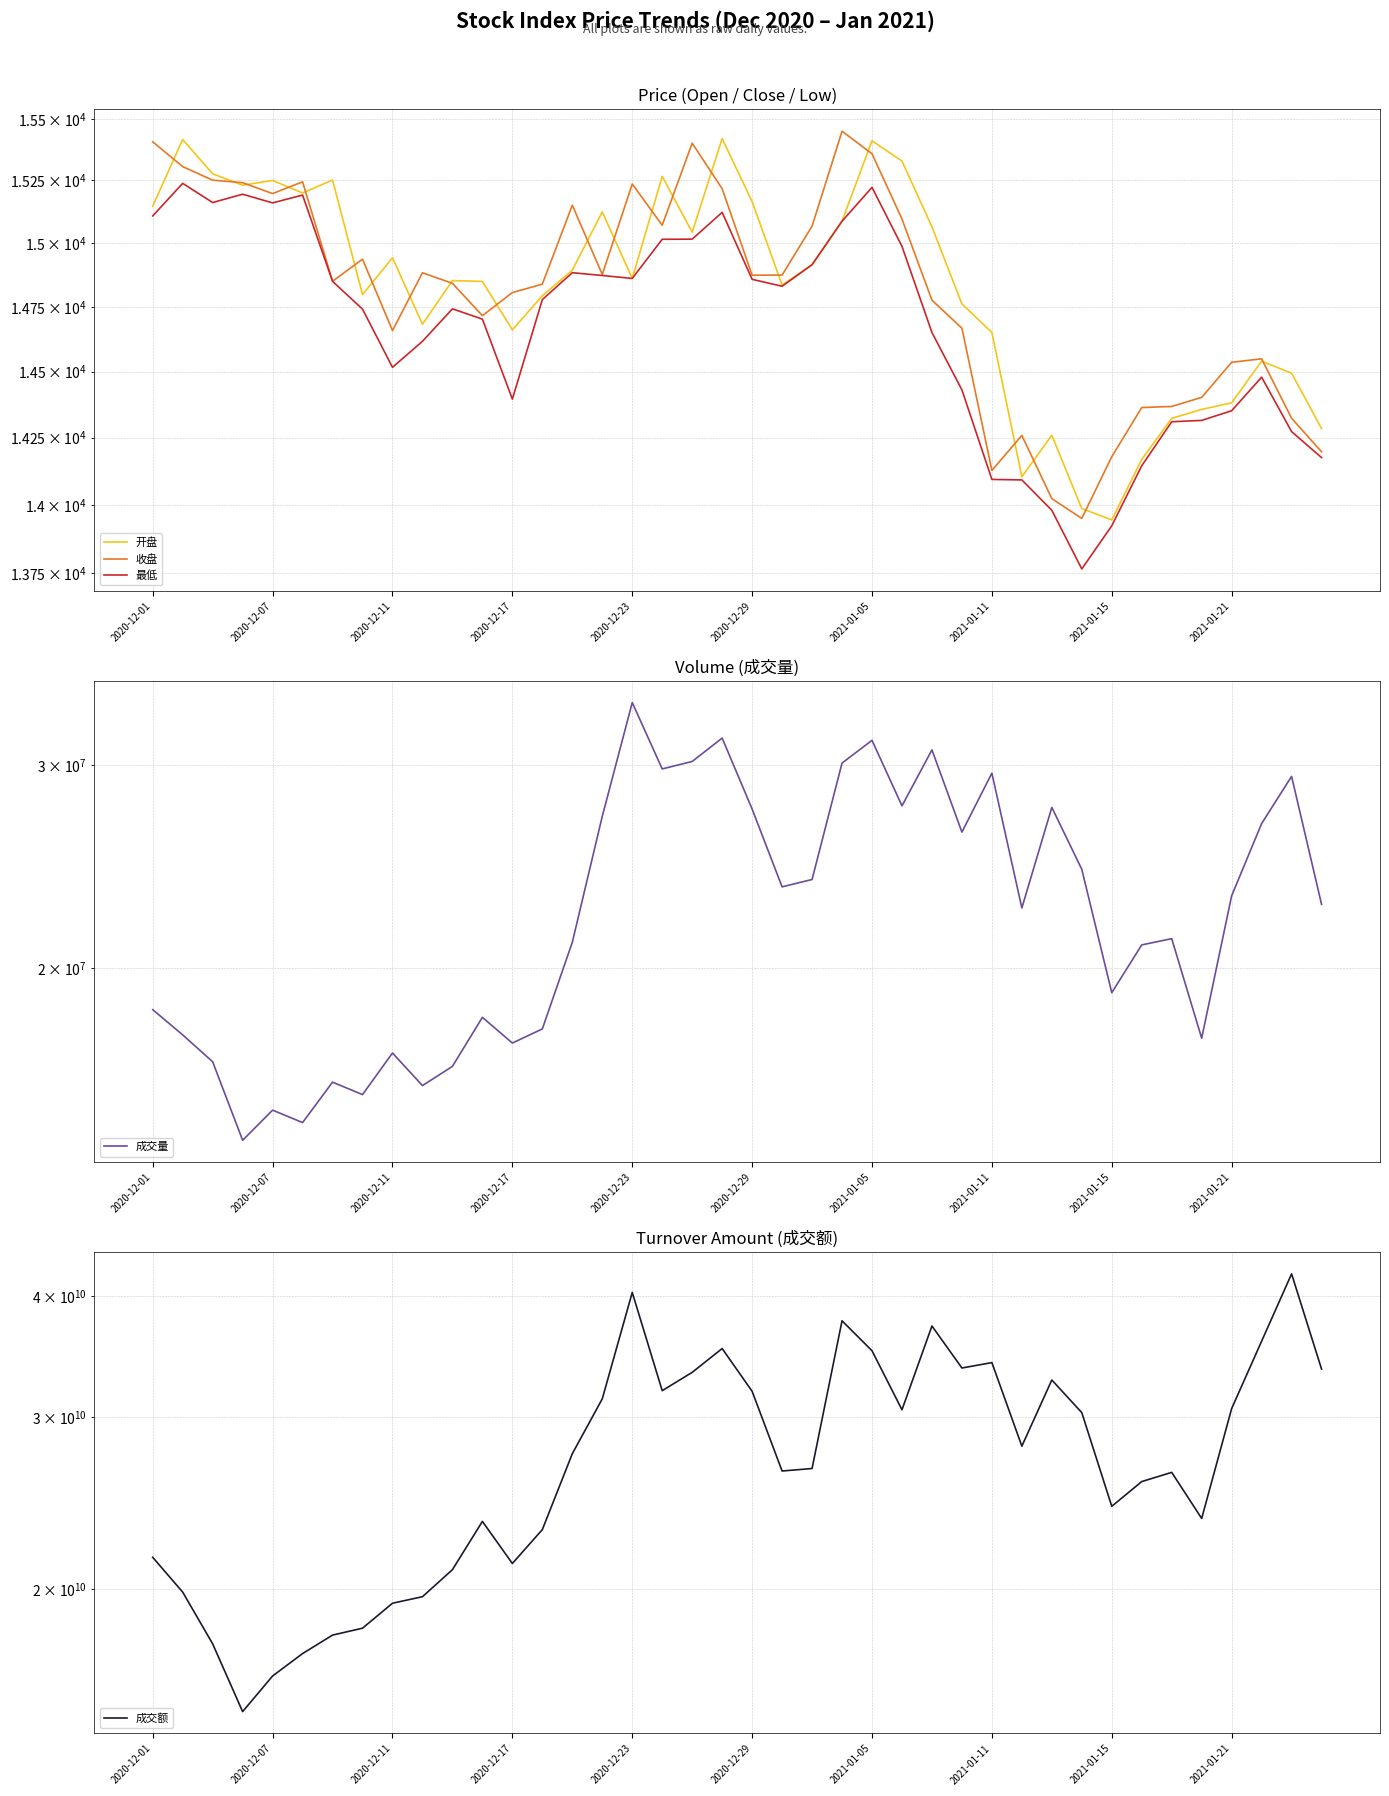

At how many categories does at least one series exceed 10025960752?

40